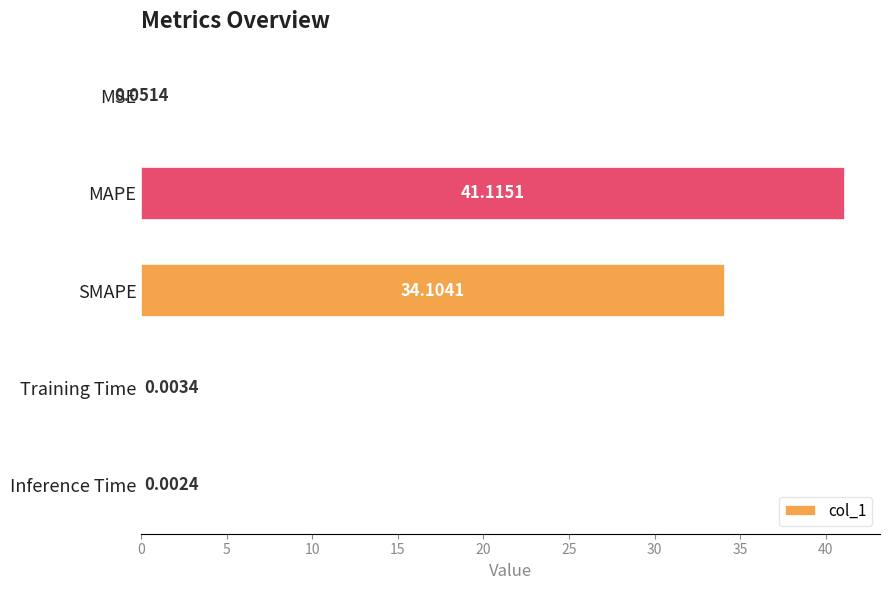

At which label is the value closest to 20?

SMAPE